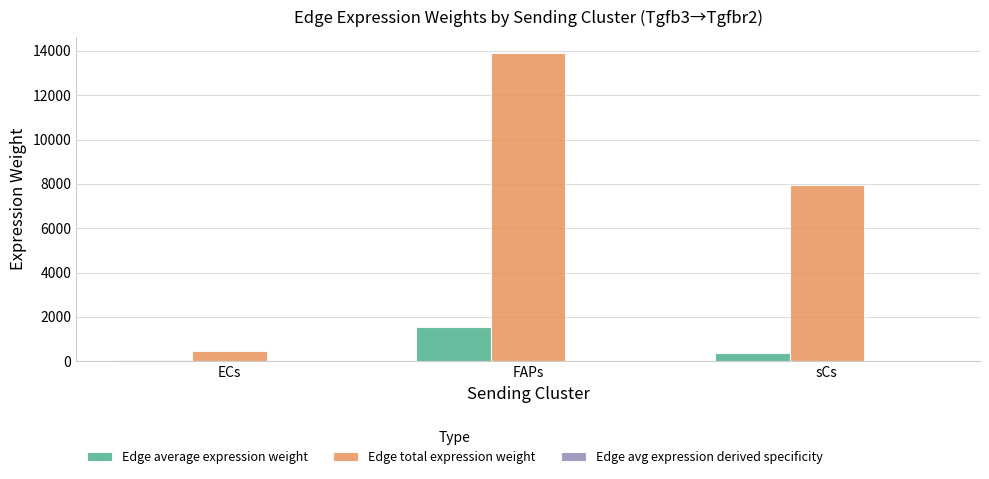

Between FAPs and sCs, which series saw the biggest shift?

Edge total expression weight